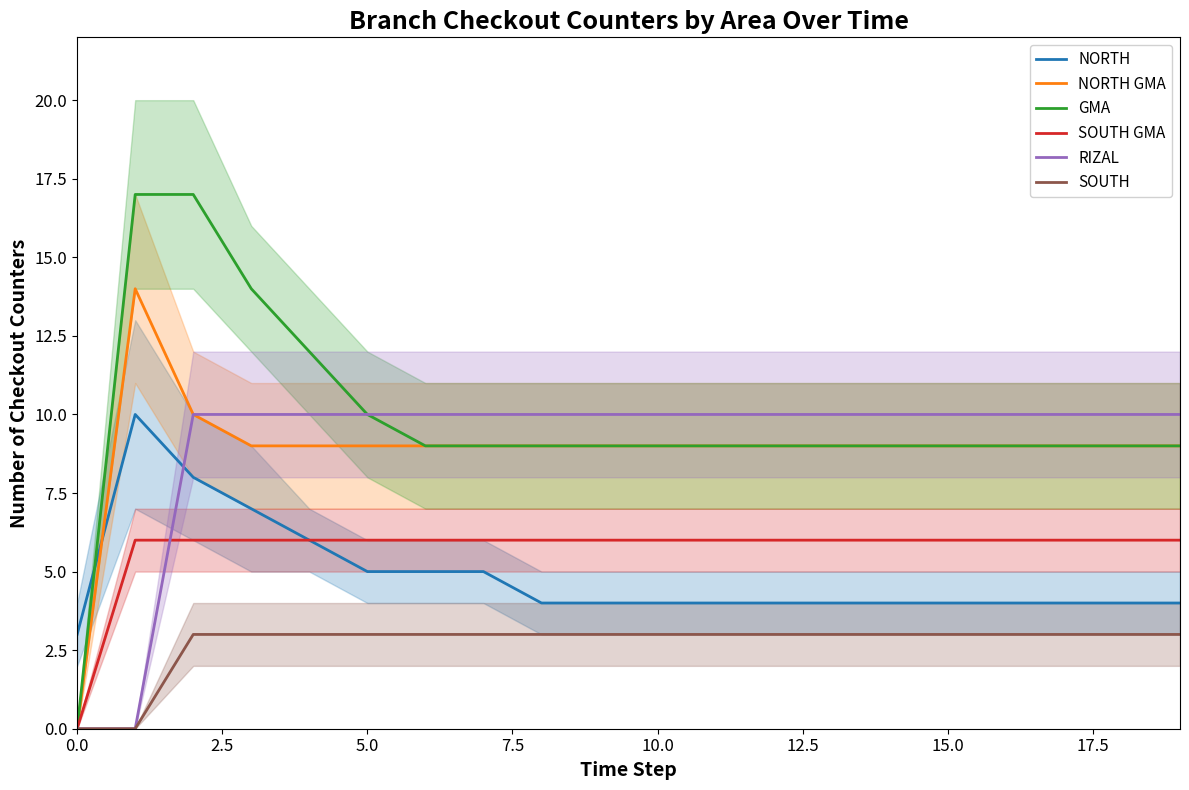

True or false: RIZAL has more than 1 points higher than both neighbors.

False